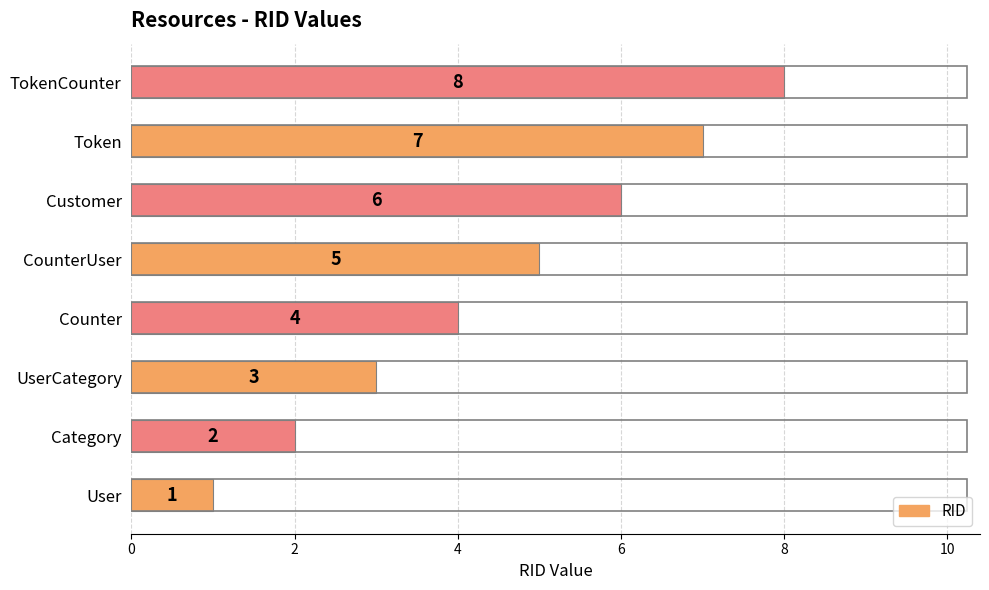

Which category has the highest value across all series?

TokenCounter